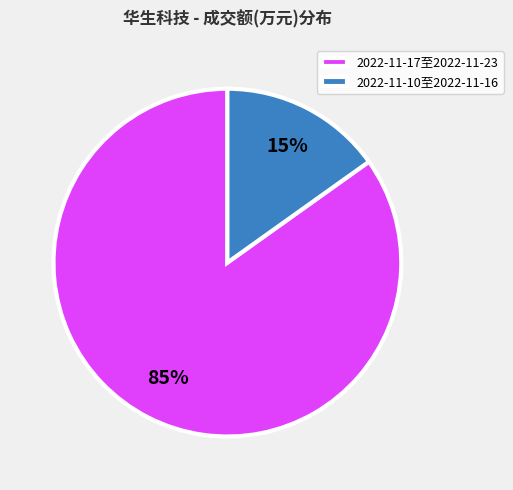

Which has a higher value, 2022-11-17至2022-11-23 or 2022-11-10至2022-11-16?

2022-11-17至2022-11-23